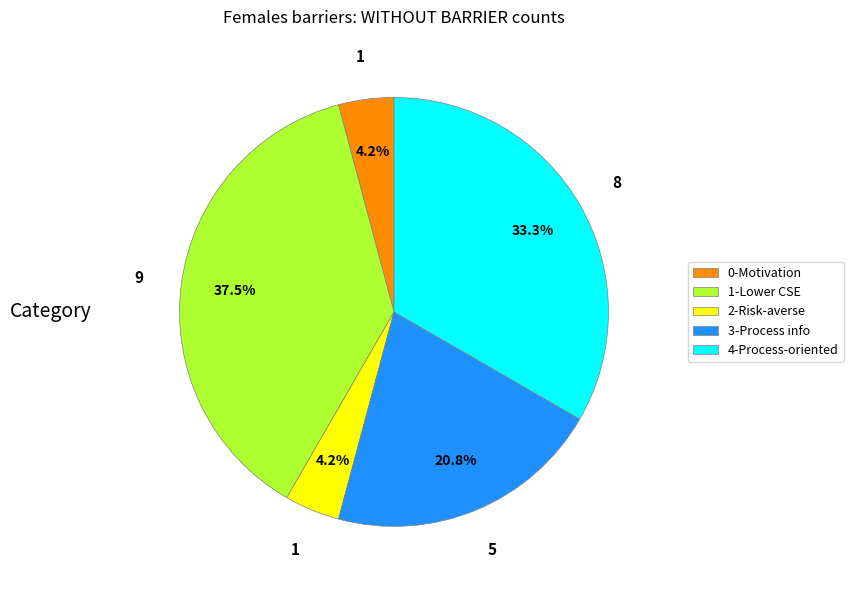

Is 0-Motivation the majority of the pie?

No